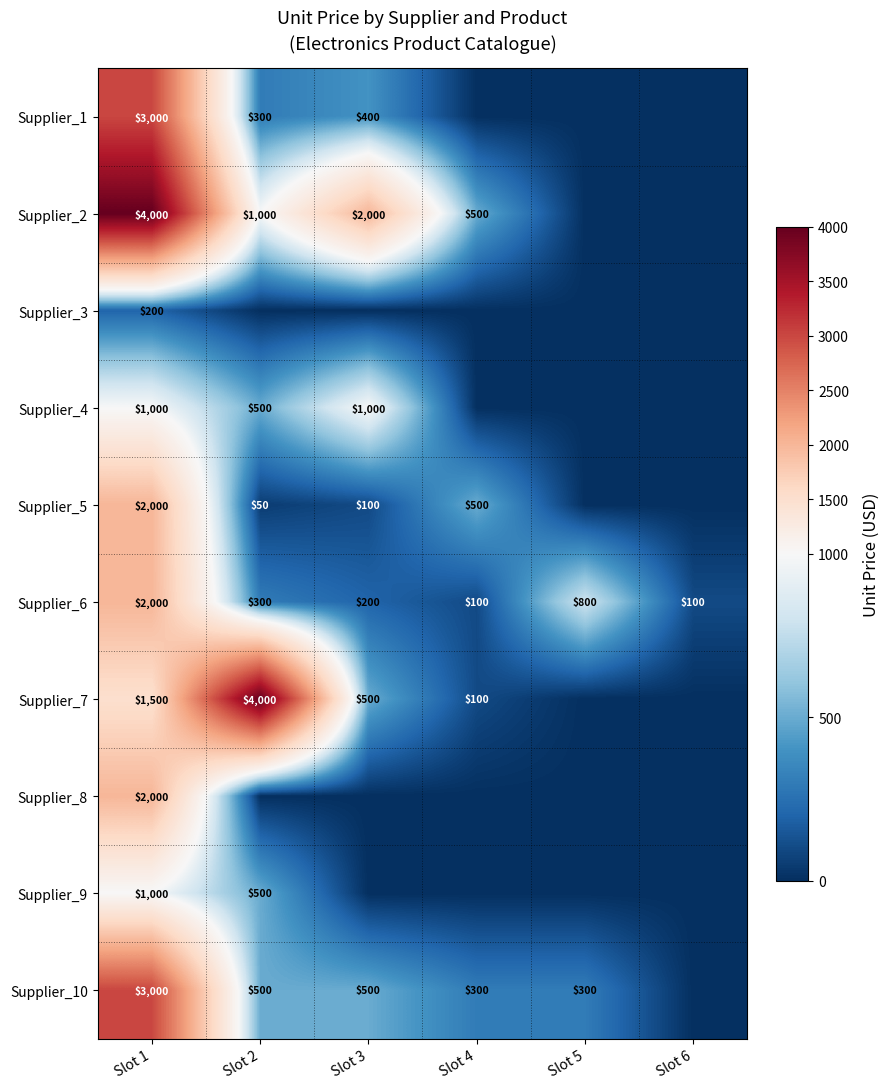

Where is Supplier_6 nearest to the value 1050?

Slot 5